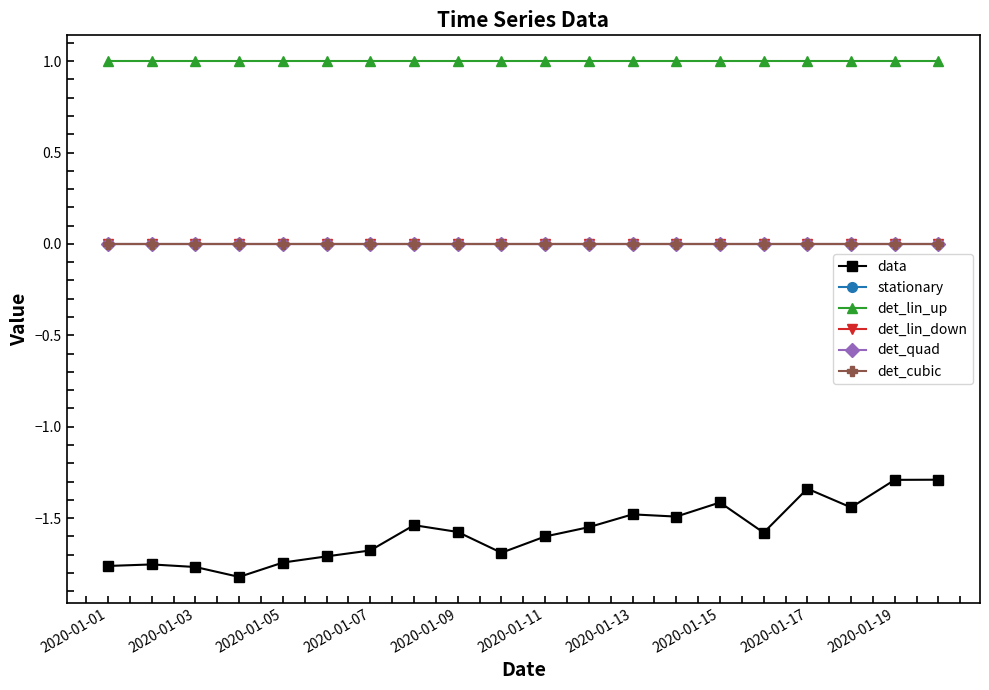

Where is det_lin_up nearest to the value 1?

2020-01-01